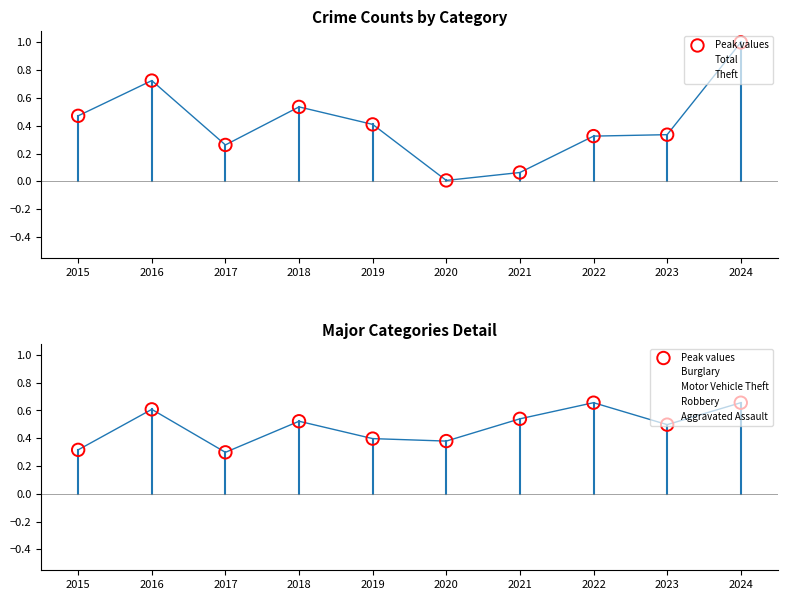

Which series has the largest total across all categories?

Aggravated Assault